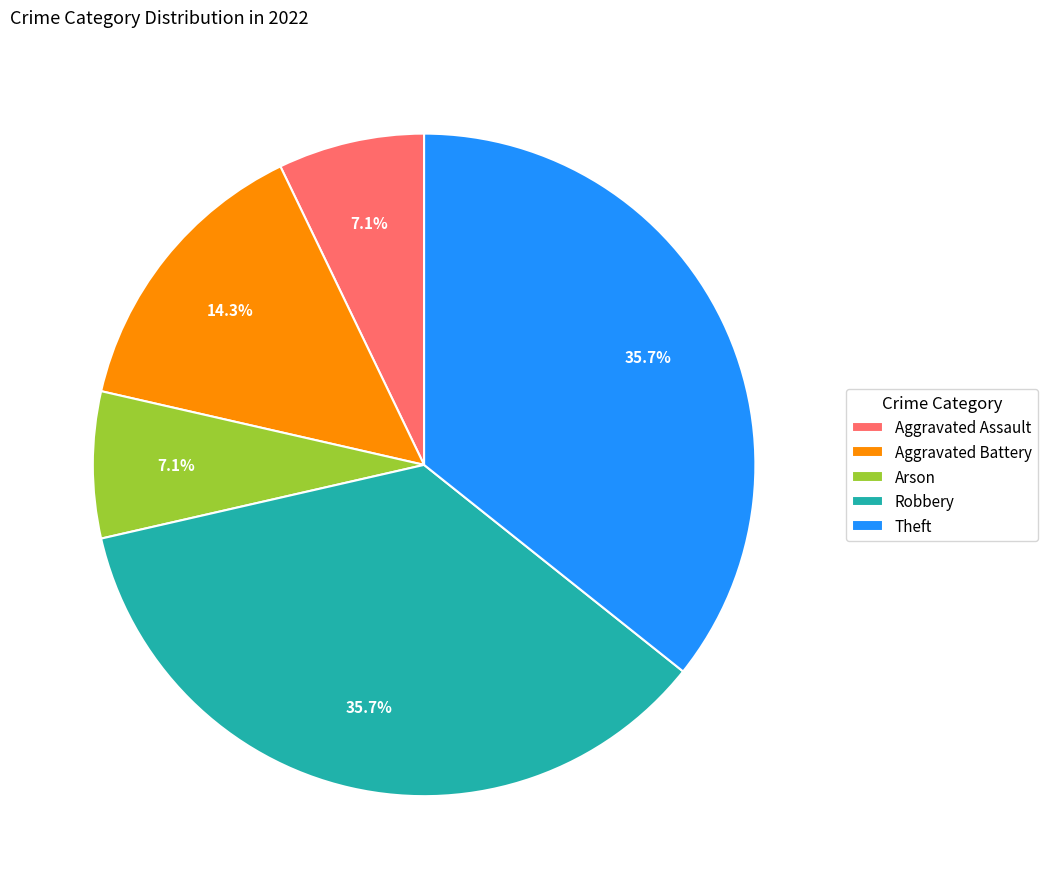

How many slices are in this pie chart?

5